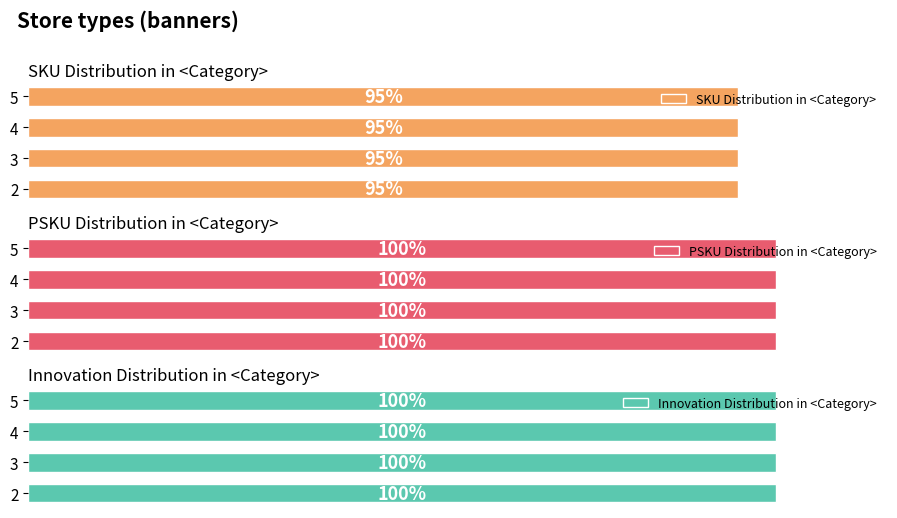

Is it true that SKU Distribution in <Category> equals 0.9 at 5?

True